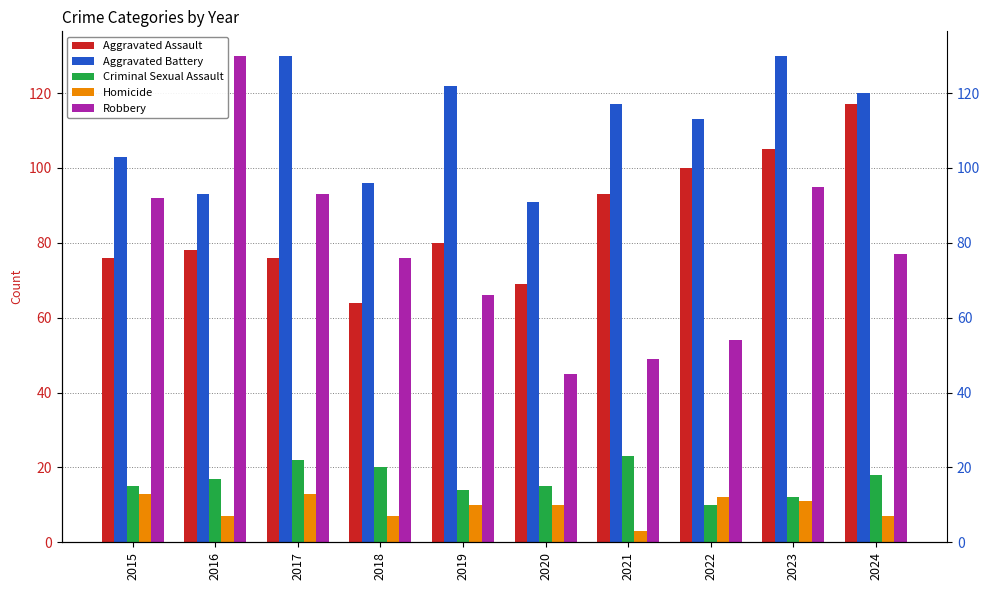

Which label corresponds to the largest value in the chart?

2017